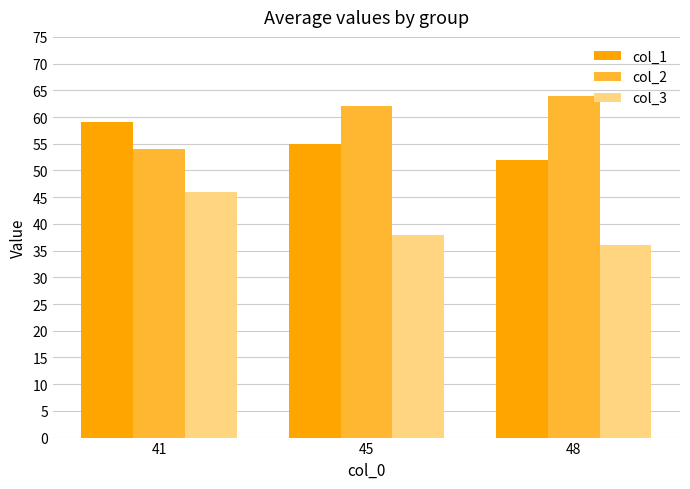

Reading right to left, extract all data points from this chart.

col_1: 52	55	59
col_2: 64	62	54
col_3: 36	38	46